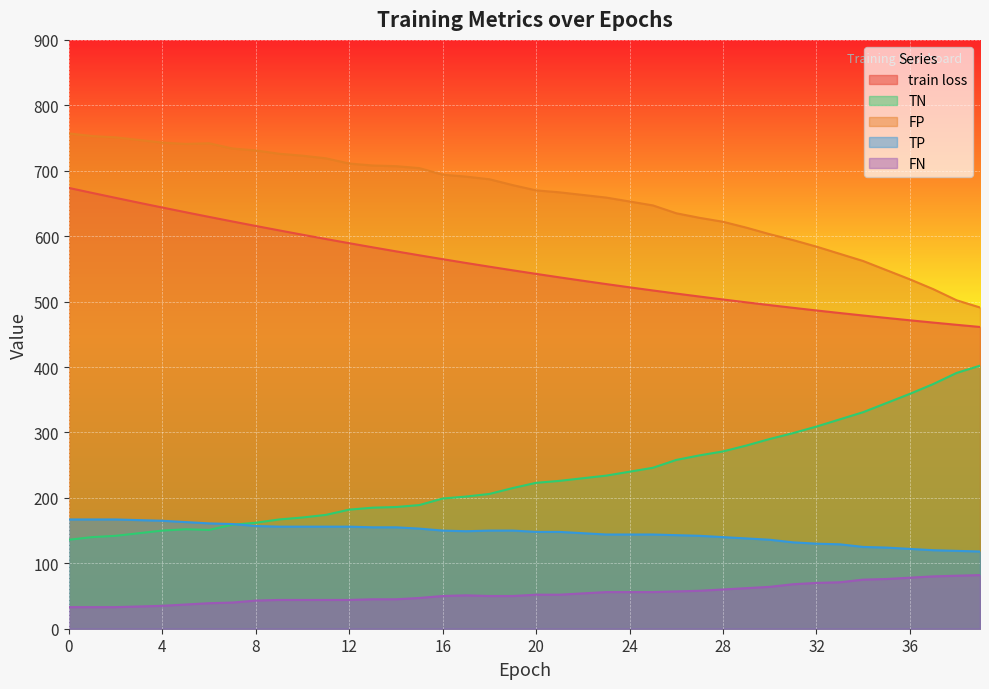

List the labels in order of FP value, largest first.

0, 1, 2, 3, 4, 6, 5, 7, 8, 9, 10, 11, 12, 13, 14, 15, 16, 17, 18, 19, 20, 21, 22, 23, 24, 25, 26, 27, 28, 29, 30, 31, 32, 33, 34, 35, 36, 37, 38, 39